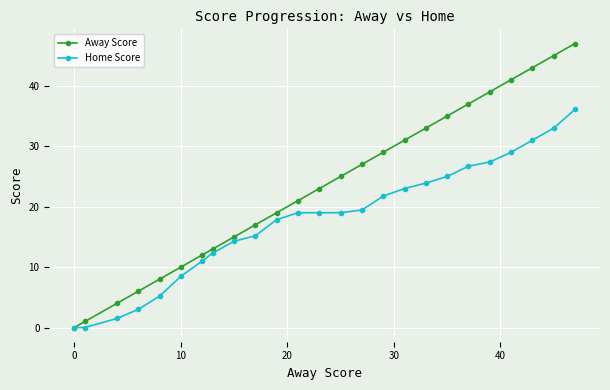

Reading right to left, what are all the values shown in this chart?

Away Score: 47.0	45.0	43.0	41.0	39.0	37.0	35.0	33.0	31.0	29.0	27.0	25.0	23.0	21.0	19.0	17.0	15.0	13.0	12.0	10.0	8.0	6.0	4.0	1.0	0.0
Home Score: 36.1	33.0	31.0	29.0	27.4	26.7	25.0	23.9	23.0	21.8	19.4	19.0	19.0	19.0	17.9	15.2	14.3	12.3	11.0	8.5	5.2	3.0	1.5	0.0	0.0